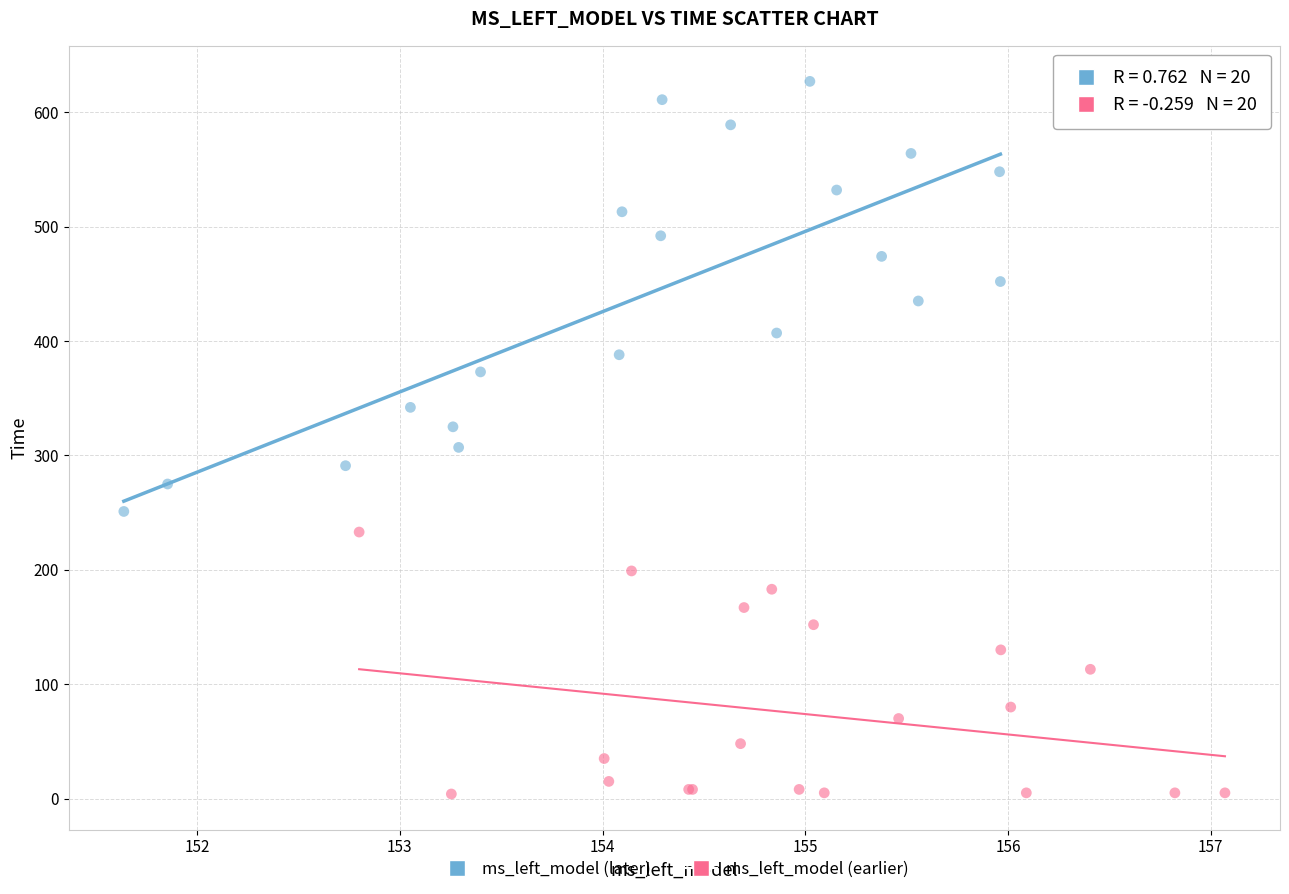

Which series has the largest Y range (max minus min)?

ms_left_model (later)